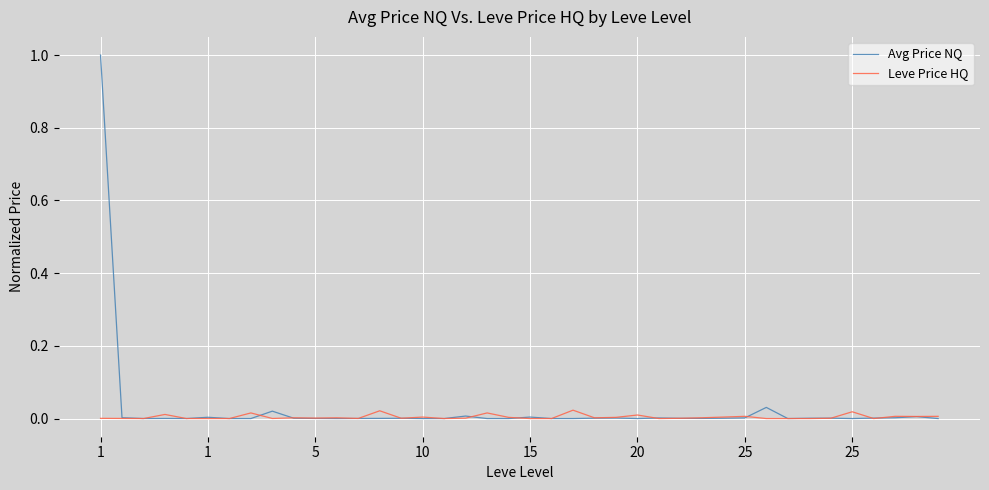

Which series has the largest total across all categories?

Avg Price NQ